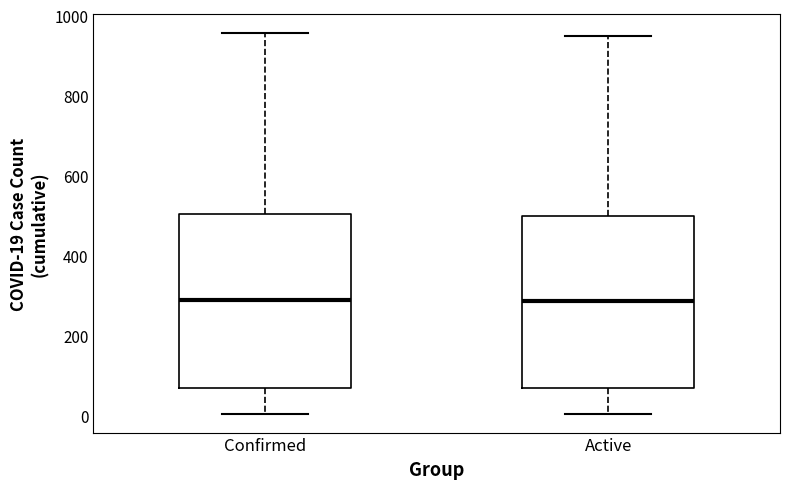

Reading left to right, transcribe this box plot: for each box, give where its median line is, the range the box spans, and where its two whiskers end, as read against the y-axis. The values are not printed on the chart, so give them approximately, as read against the axis.

Confirmed: median 280, box 80 to 500, whiskers 0 to 960
Active: median 280, box 80 to 500, whiskers 0 to 960